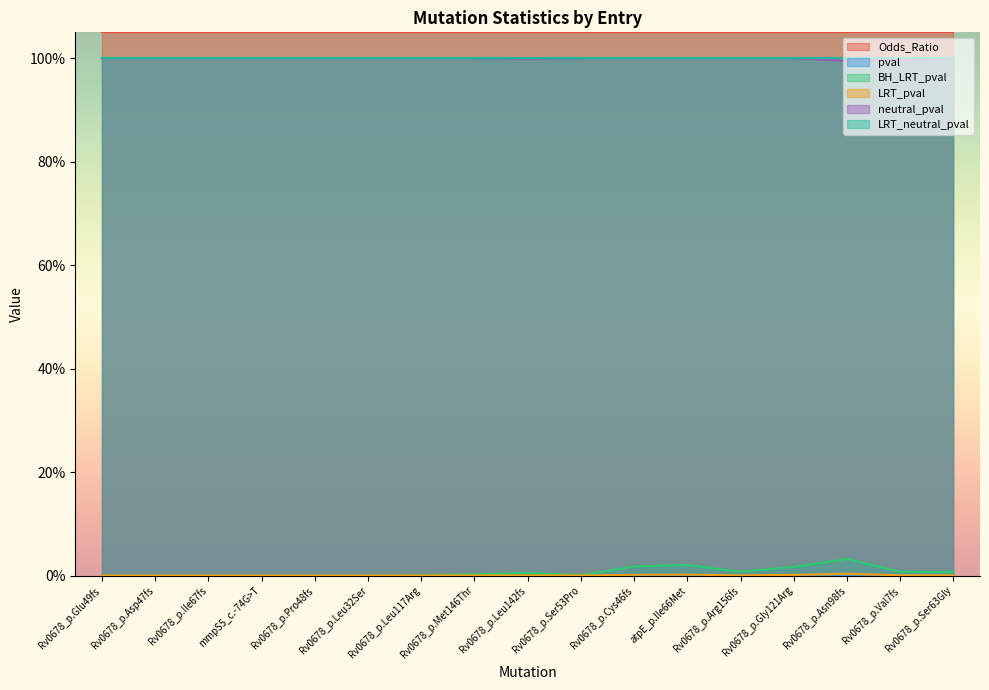

True or false: pval has more than 1 interior local peaks.

False